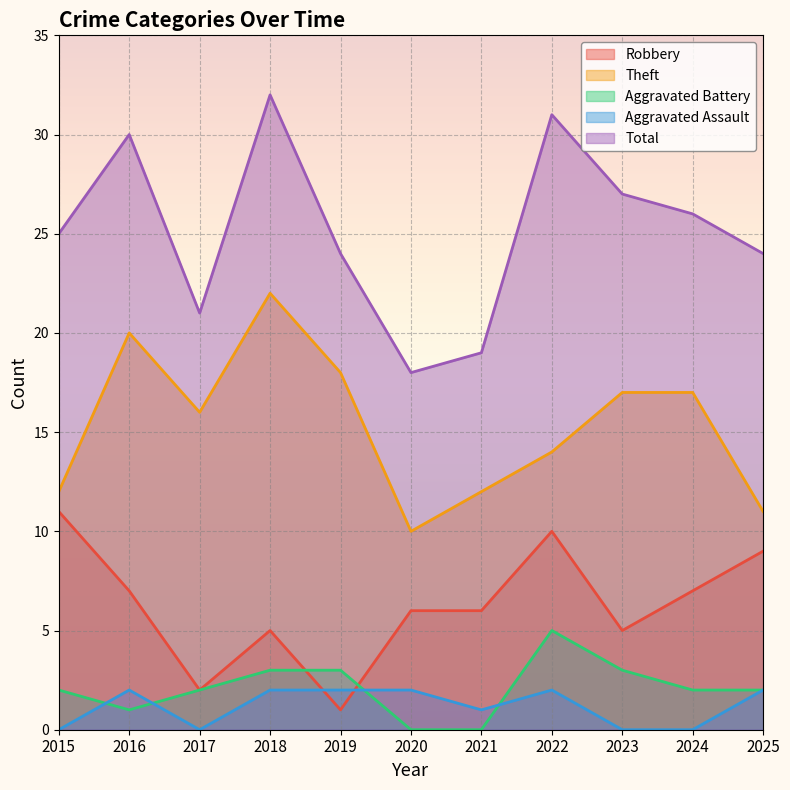

True or false: Total has more than 1 interior local peaks.

True